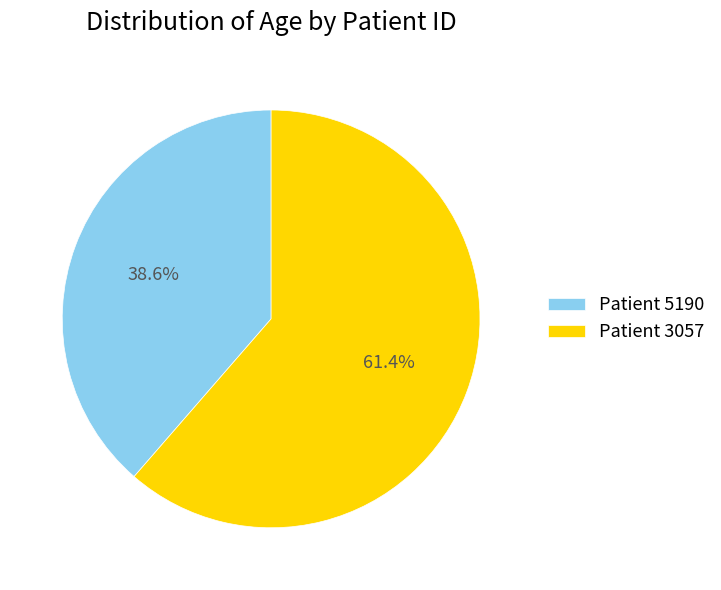

What is the smallest slice in the pie chart?

Patient 5190